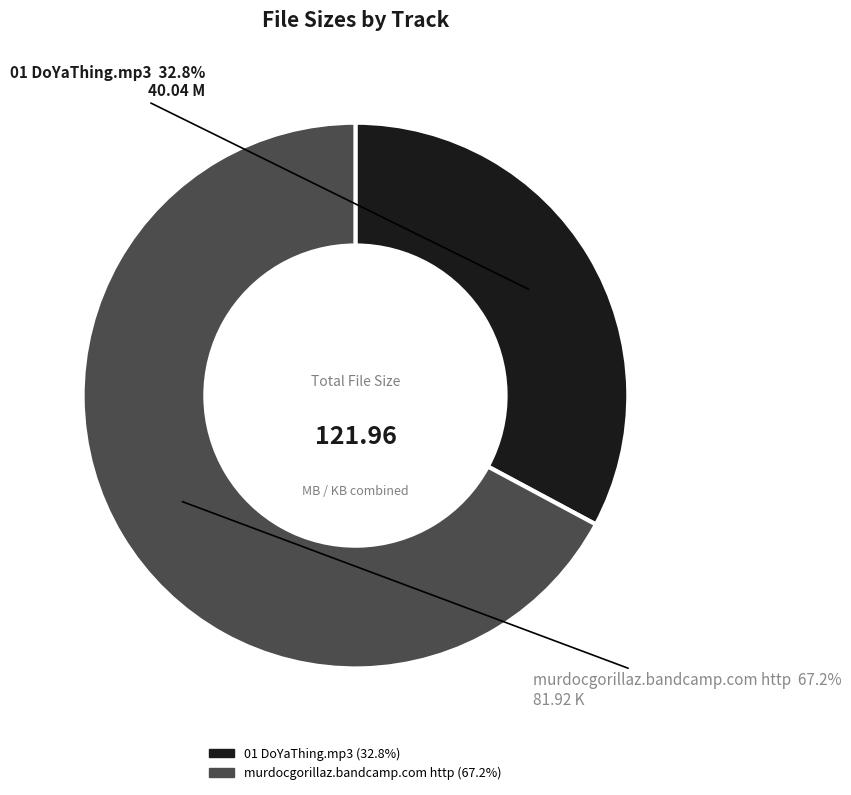

Is there a majority slice in this chart?

Yes